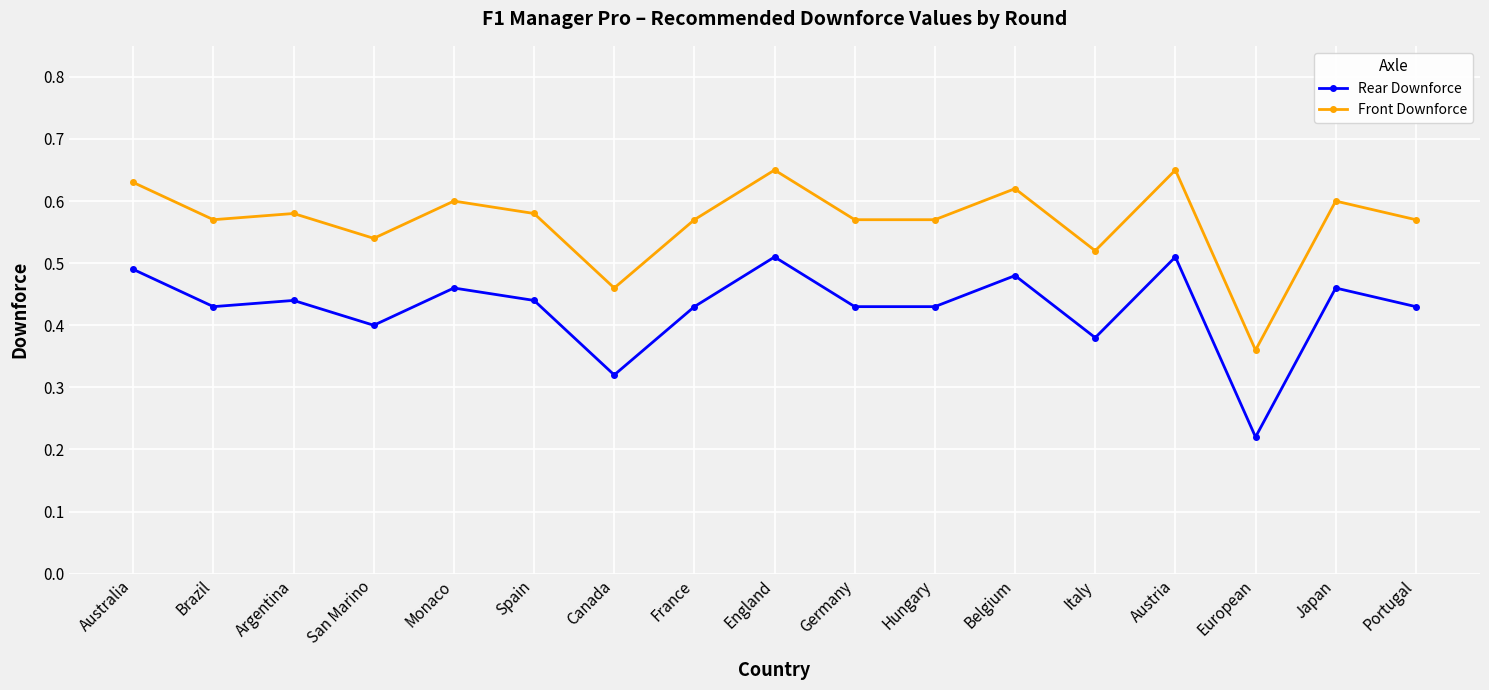

True or false: Front Downforce has more than 2 points higher than both neighbors.

True